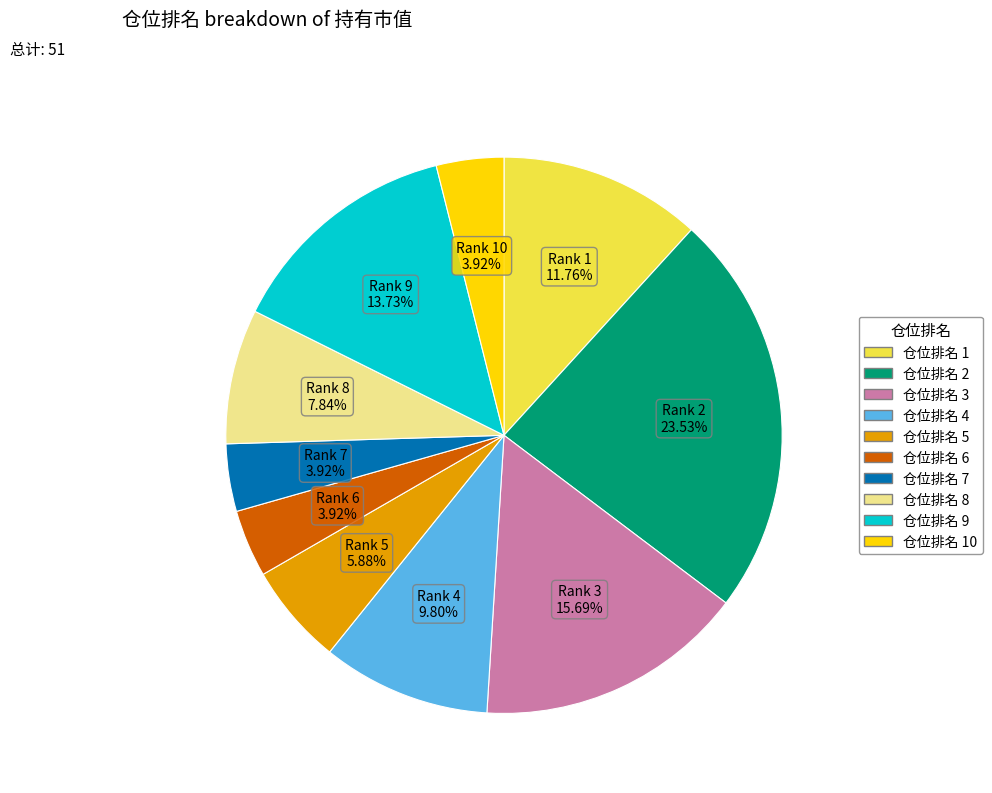

Does any single category account for the majority?

No